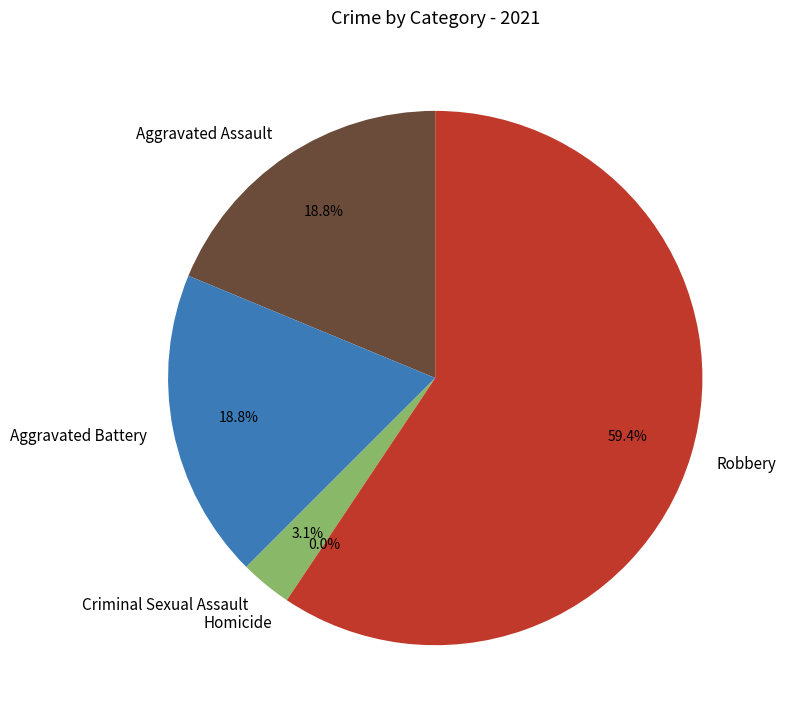

Rank the categories by value from highest to lowest.

Robbery, Aggravated Assault, Aggravated Battery, Criminal Sexual Assault, Homicide